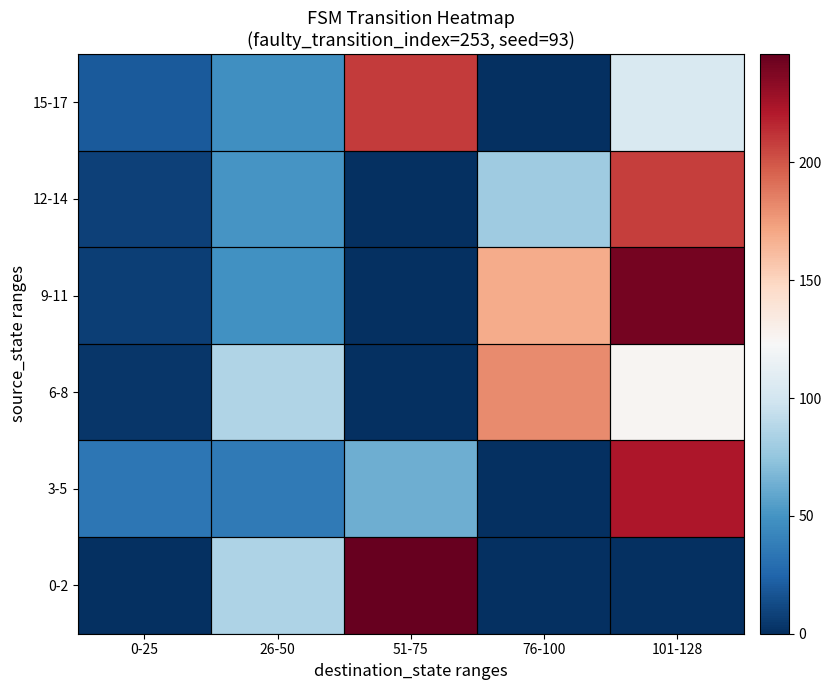

What is the difference between the highest and lowest values at 76-100?

181